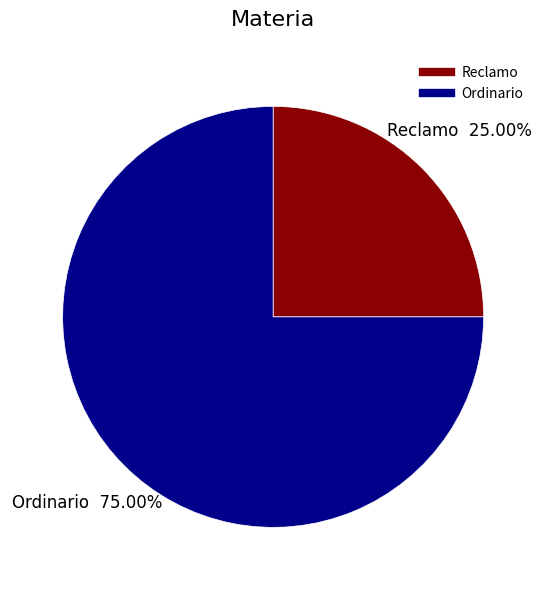

How many segments does this pie chart have?

2